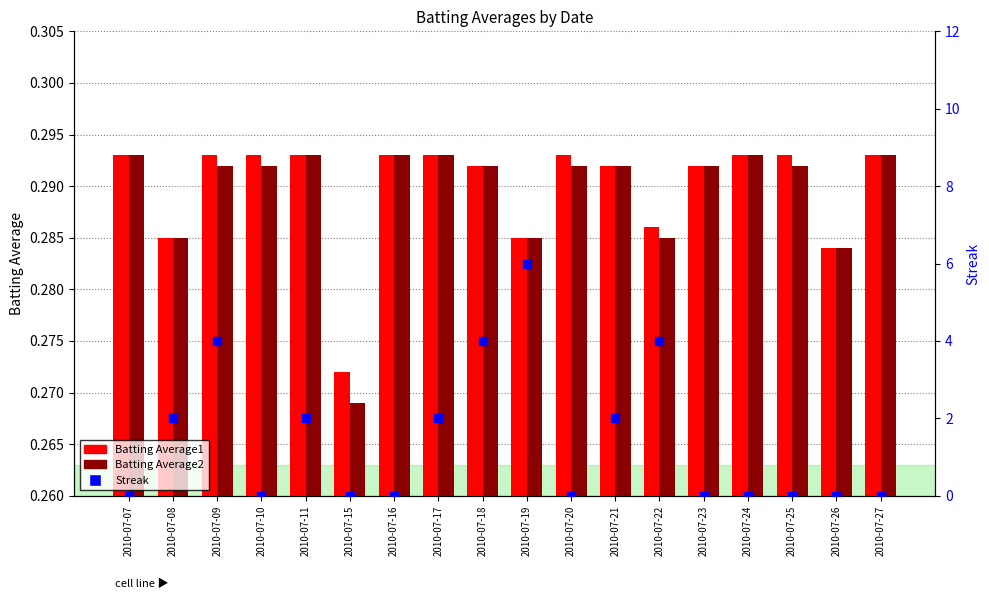

What are all the series names shown in the legend?

Batting Average1, Batting Average2, Streak